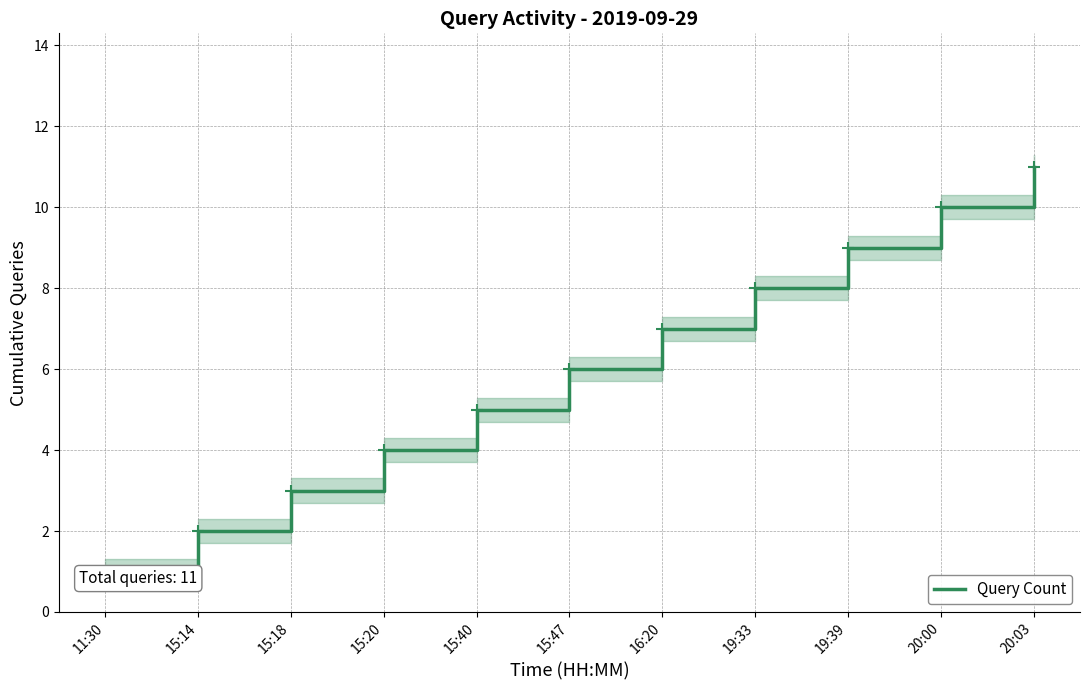

What is the approximate value at 16:20, to the nearest 5?

5